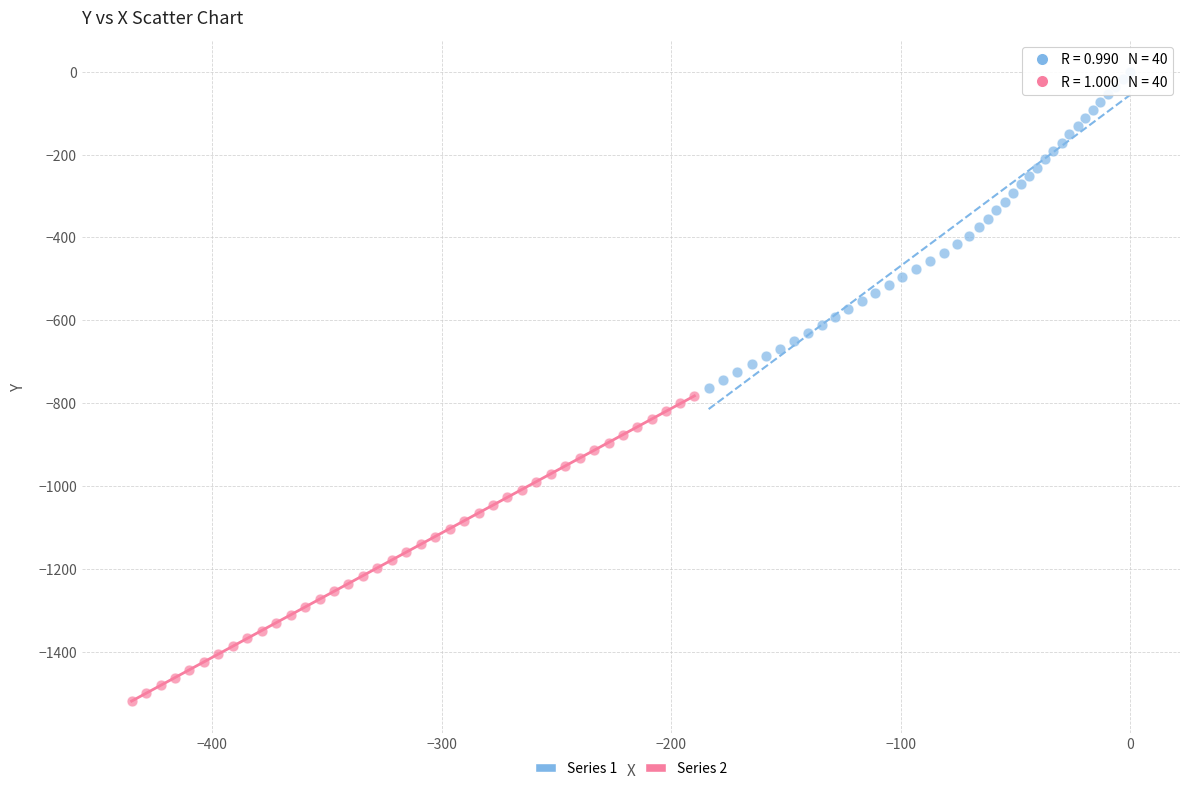

Which series reaches the maximum Y coordinate?

Series 1